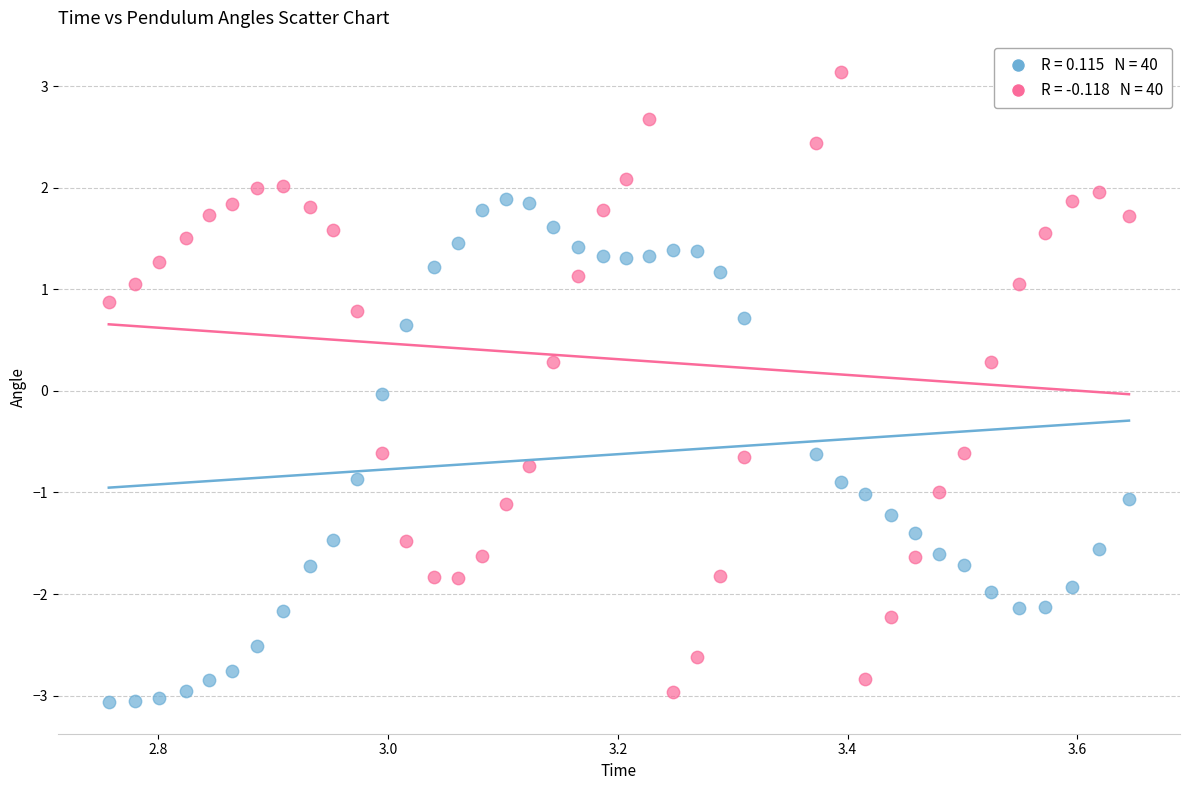

Across all data points, what is the range of X values (max minus min)?

0.9